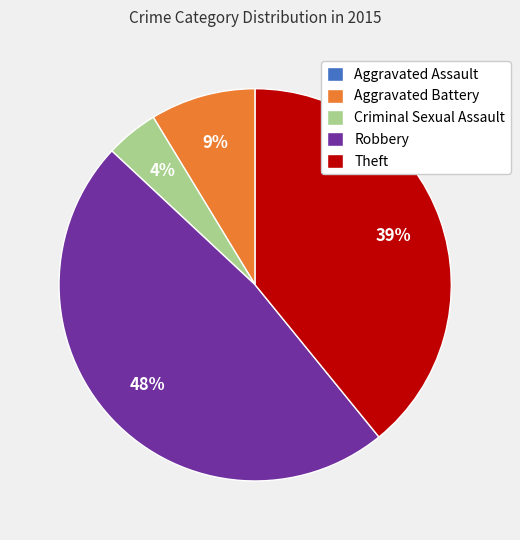

Combined, do Theft and Criminal Sexual Assault account for over 50%?

No